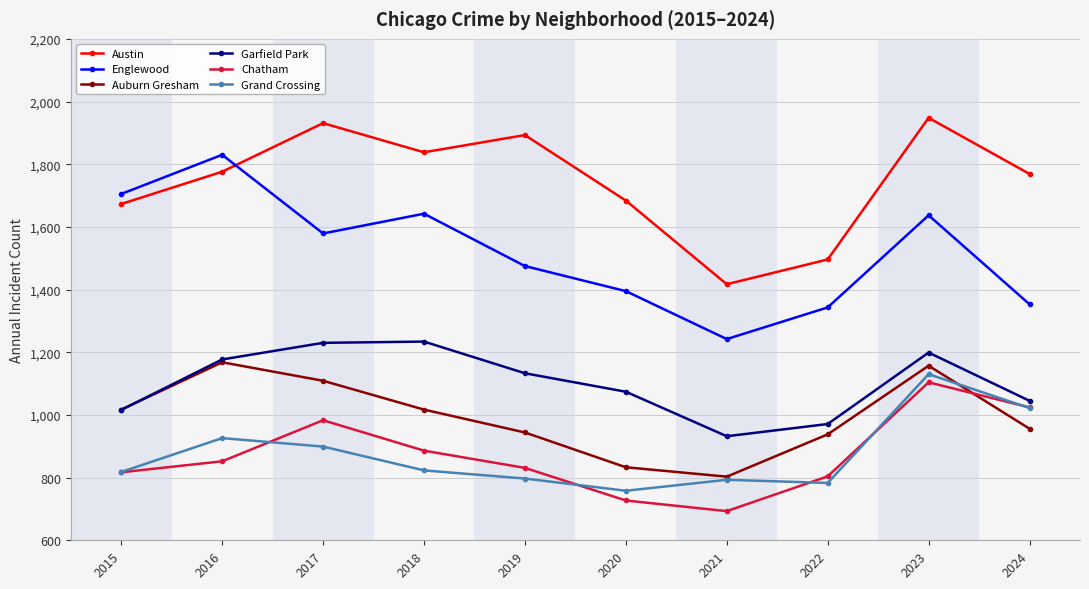

Which series has the widest spread of values?

Englewood